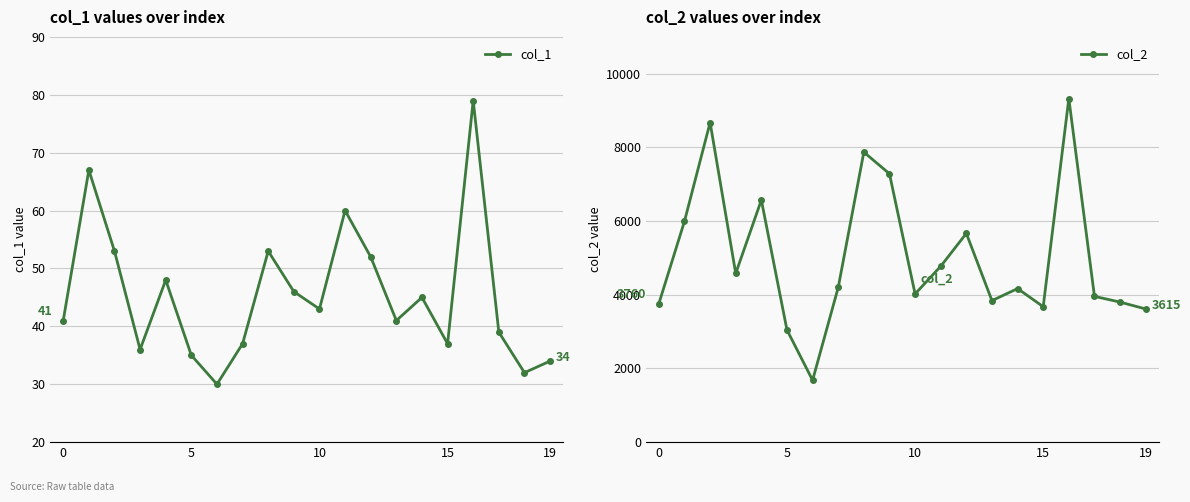

What is the average value of the col_2 series?

5026